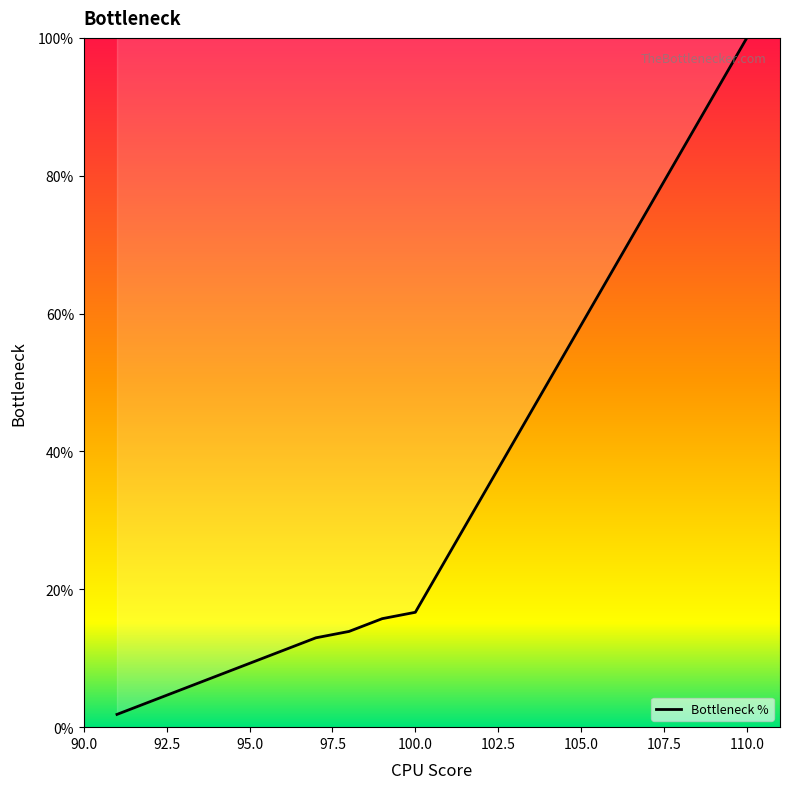

How many lines are shown in the chart?

1